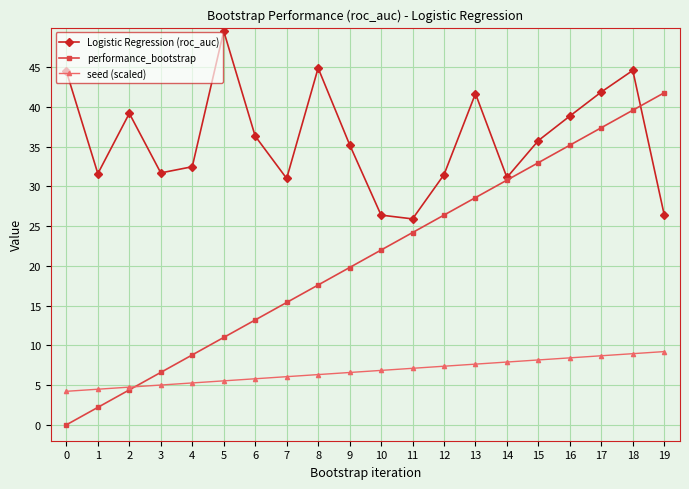

Does the chart have visible grid lines?

Yes